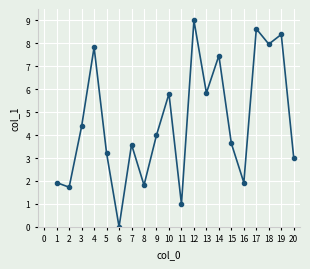

True or false: the data has more than 1 interior local peaks.

True